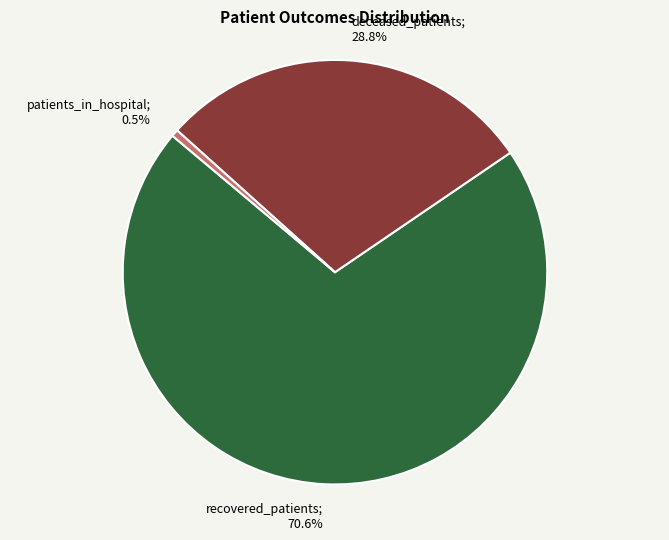

To the nearest percent, what is the difference between the largest and smallest slice percentages?

70%